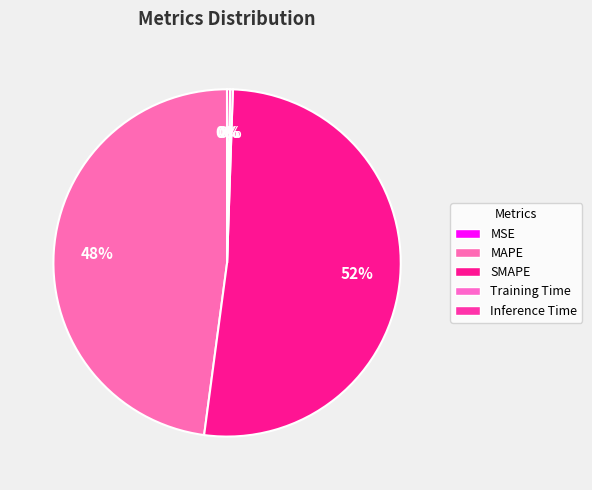

To the nearest percent, what is the combined percentage of MSE and MAPE?

48%